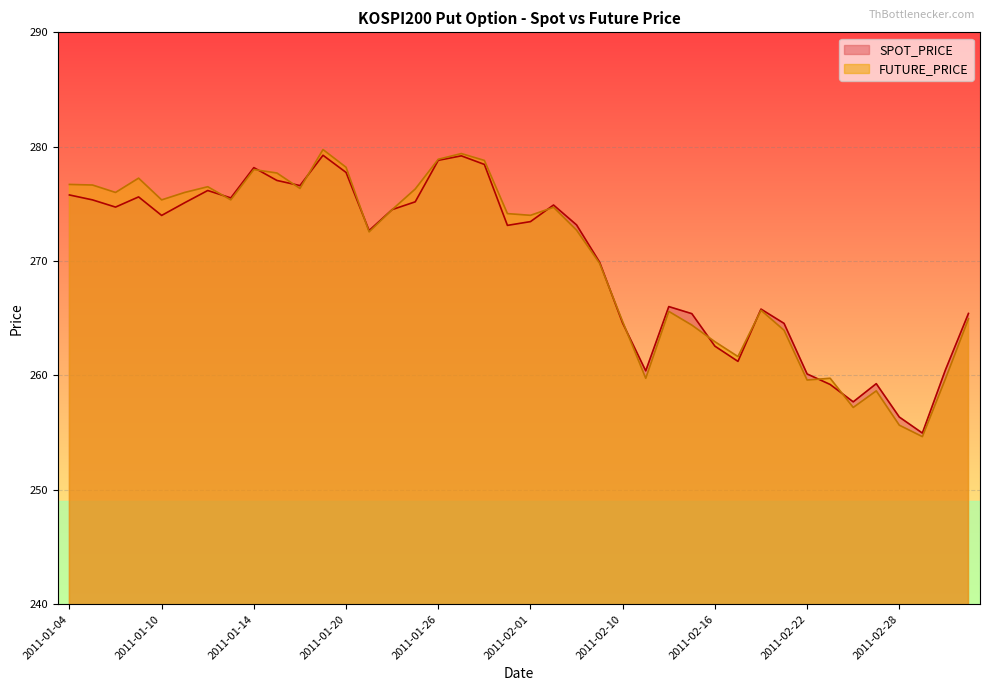

How many intersections are there between SPOT_PRICE and FUTURE_PRICE?

12